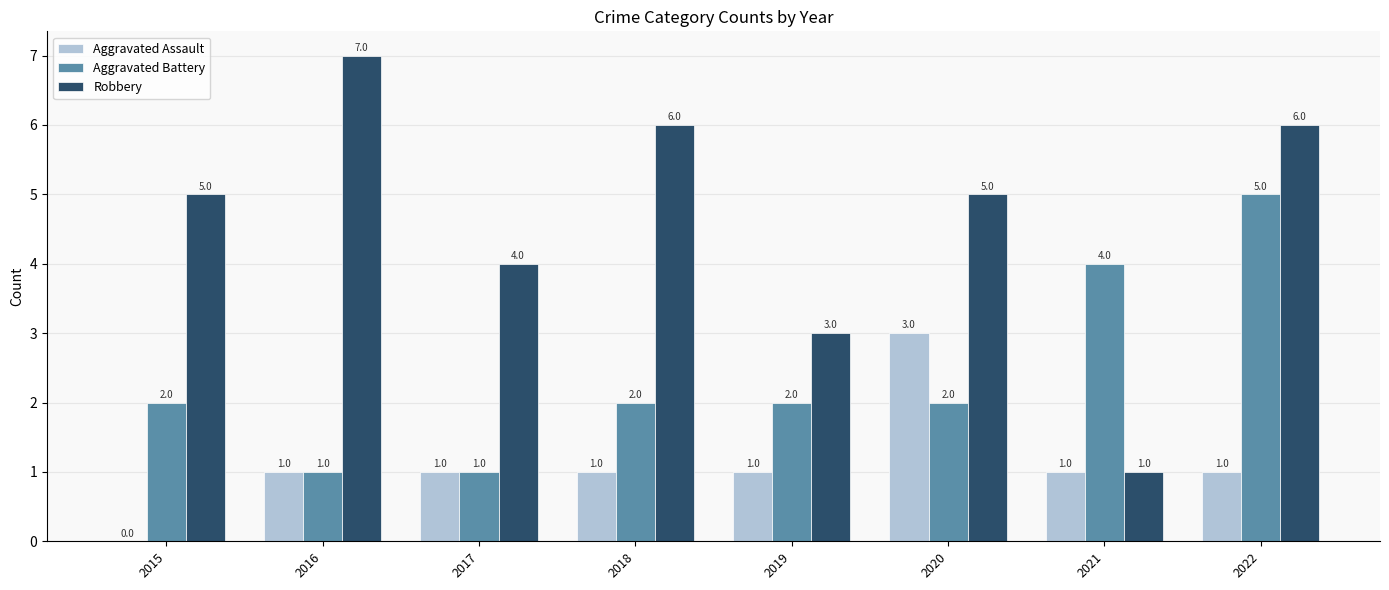

What is the total value across all series at 2022?

12